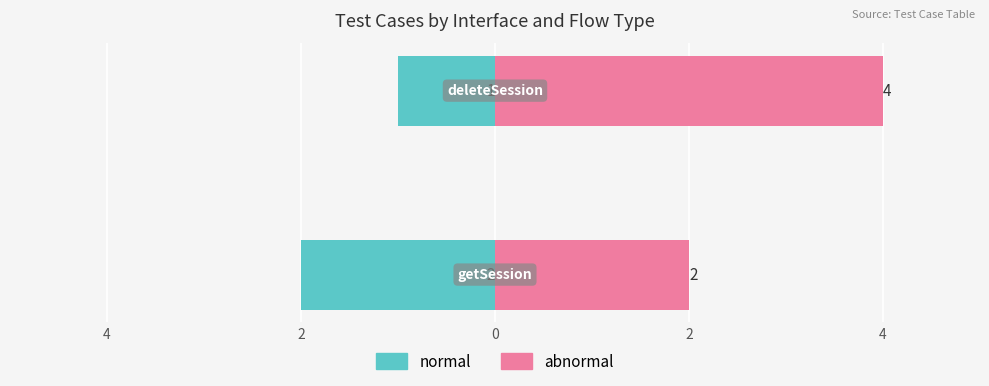

Rank the series at 4 from lowest to highest value.

normal, abnormal